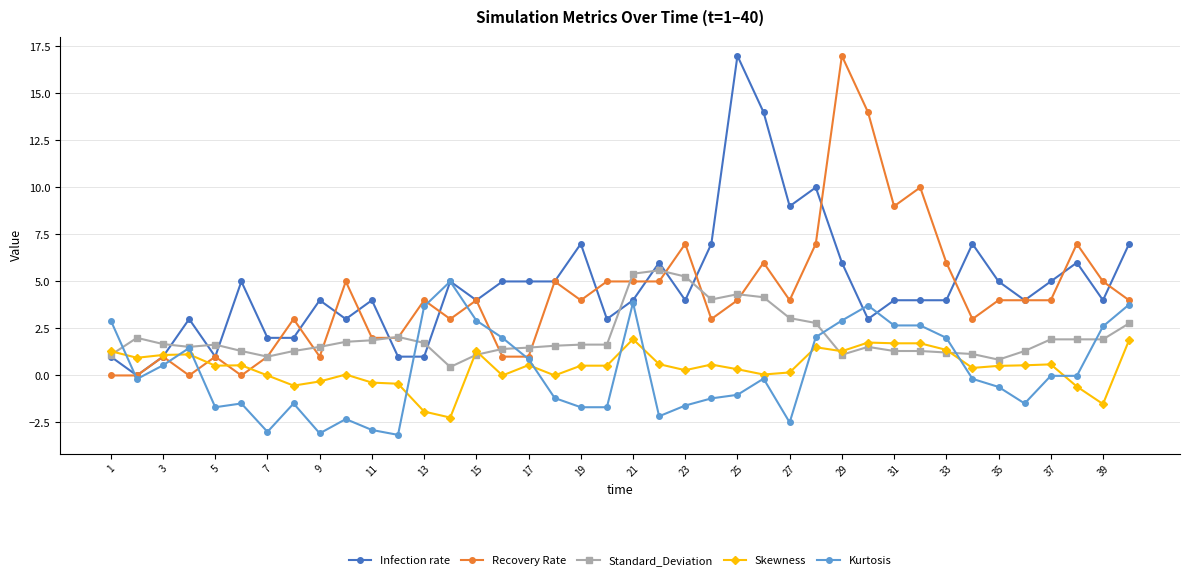

Does the chart display data point markers on the line(s)?

Yes